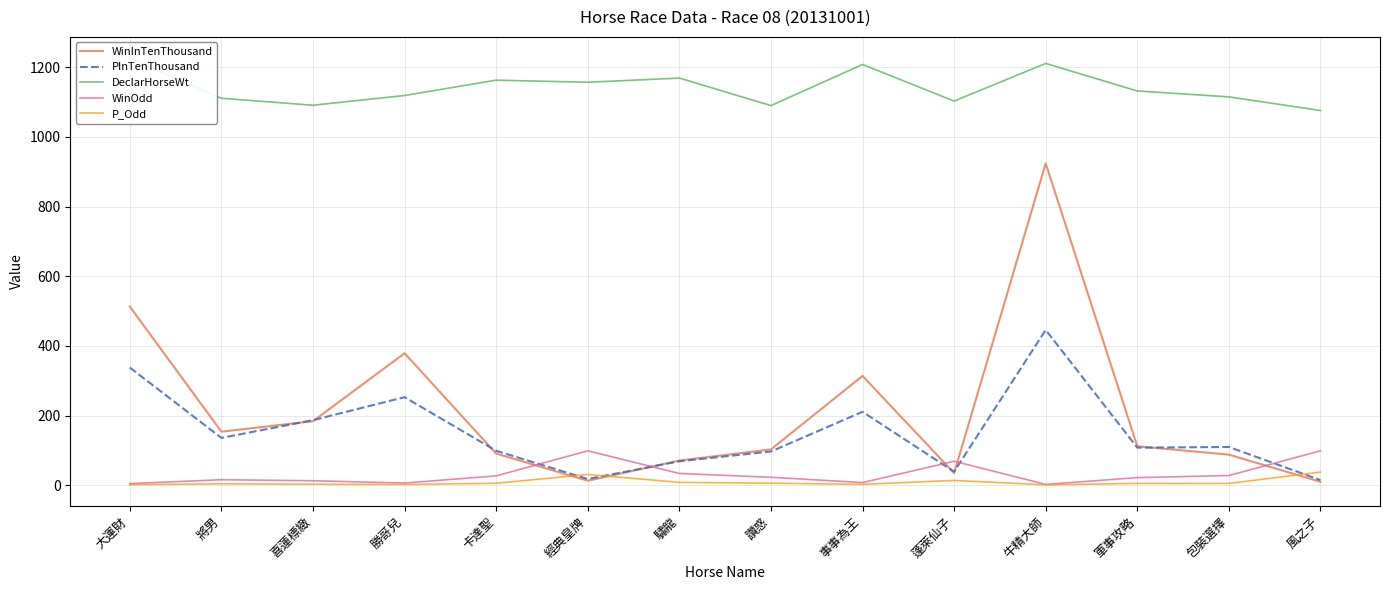

What is the smallest value displayed?

1.3